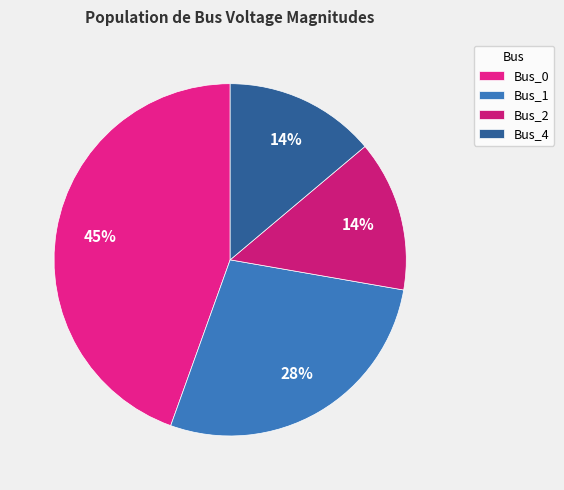

True or false: Bus_4 accounts for 28% of the total.

False